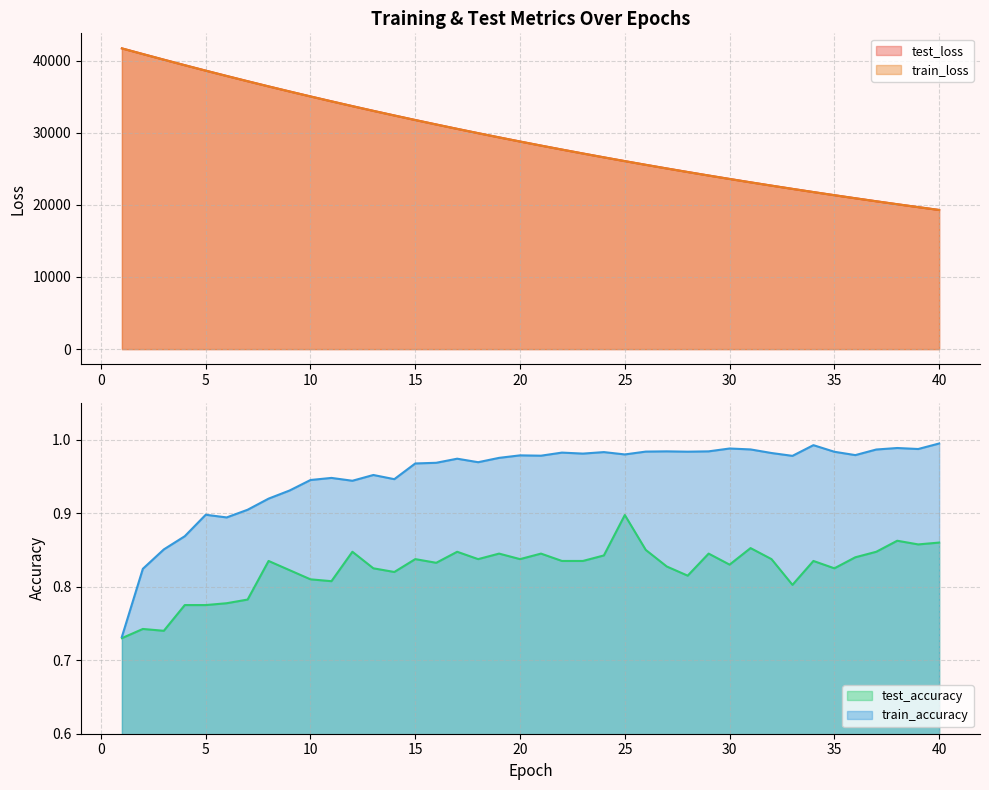

Reading left to right, what are all the values shown in this chart?

test_loss: 1=41687.5	2=40903.6	3=40124.9	4=39356.9	5=38604.2	6=37866.2	7=37136.5	8=36419.6	9=35718.3	10=35027.5	11=34350.4	12=33683.5	13=33029.3	14=32390.9	15=31759.1	16=31142.3	17=30534.0	18=29937.5	19=29353.1	20=28779.1	21=28214.7	22=27662.1	23=27119.6	24=26585.6	25=26062.5	26=25549.2	27=25045.9	28=24551.9	29=24066.7	30=23590.4	31=23122.6	32=22665.2	33=22215.0	34=21772.6	35=21339.3	36=20914.7	37=20496.3	38=20086.6	39=19685.4	40=19290.9
train_loss: 1=41686.4	2=40897.9	3=40119.5	4=39352.9	5=38598.8	6=37858.6	7=37130.6	8=36415.1	9=35712.8	10=35022.4	11=34344.7	12=33679.7	13=33026.1	14=32385.1	15=31755.0	16=31136.9	17=30529.8	18=29934.3	19=29349.4	20=28775.2	21=28211.7	22=27658.5	23=27115.7	24=26582.9	25=26059.9	26=25546.6	27=25042.8	28=24548.4	29=24063.2	30=23587.1	31=23119.8	32=22661.3	33=22211.4	34=21769.7	35=21336.5	36=20911.3	37=20494.1	38=20084.7	39=19683.0	40=19288.7
test_accuracy: 1=0.7	2=0.7	3=0.7	4=0.8	5=0.8	6=0.8	7=0.8	8=0.8	9=0.8	10=0.8	11=0.8	12=0.8	13=0.8	14=0.8	15=0.8	16=0.8	17=0.8	18=0.8	19=0.8	20=0.8	21=0.8	22=0.8	23=0.8	24=0.8	25=0.9	26=0.8	27=0.8	28=0.8	29=0.8	30=0.8	31=0.9	32=0.8	33=0.8	34=0.8	35=0.8	36=0.8	37=0.8	38=0.9	39=0.9	40=0.9
train_accuracy: 1=0.7	2=0.8	3=0.9	4=0.9	5=0.9	6=0.9	7=0.9	8=0.9	9=0.9	10=0.9	11=0.9	12=0.9	13=1.0	14=0.9	15=1.0	16=1.0	17=1.0	18=1.0	19=1.0	20=1.0	21=1.0	22=1.0	23=1.0	24=1.0	25=1.0	26=1.0	27=1.0	28=1.0	29=1.0	30=1.0	31=1.0	32=1.0	33=1.0	34=1.0	35=1.0	36=1.0	37=1.0	38=1.0	39=1.0	40=1.0